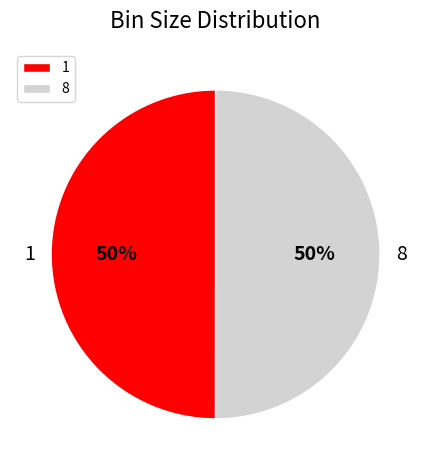

To the nearest percent, what is the average slice percentage?

50%